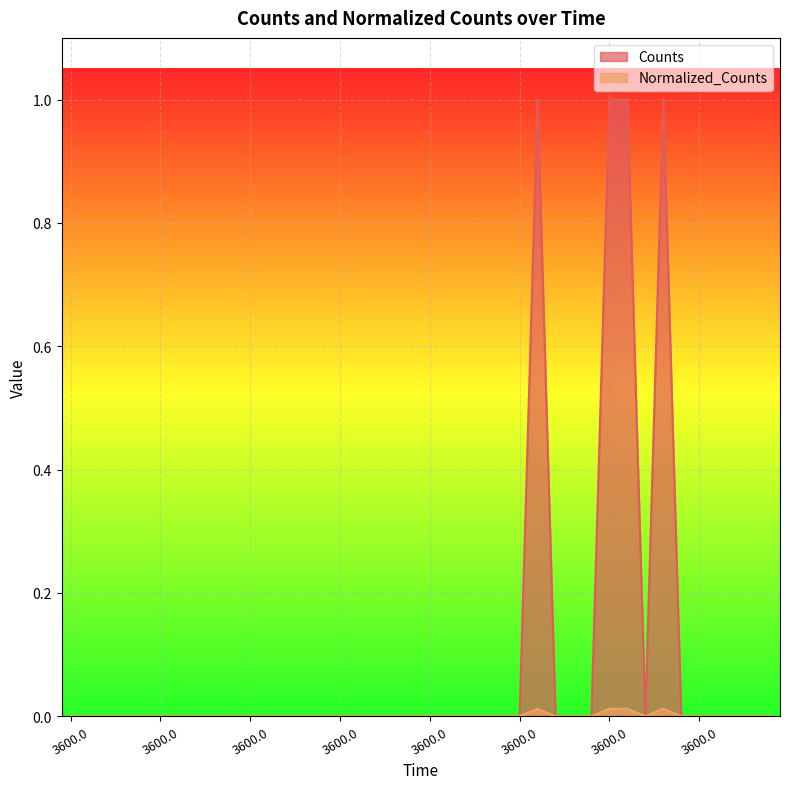

True or false: Counts and Normalized_Counts cross at least once.

False